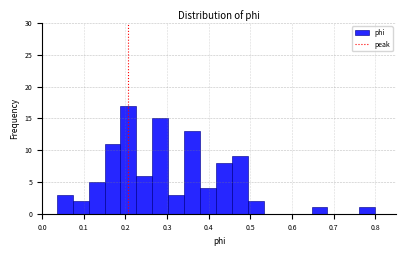

Around what value on the x-axis is the tallest bar? Give the approximate position of its centre, as read against the axis.

0.21